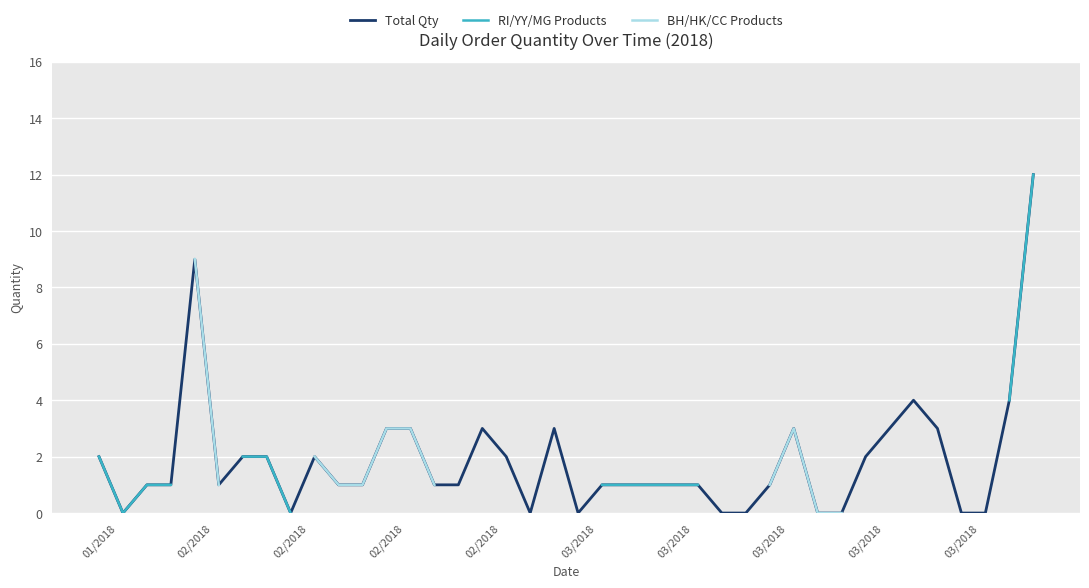

How many lines are shown in the chart?

3